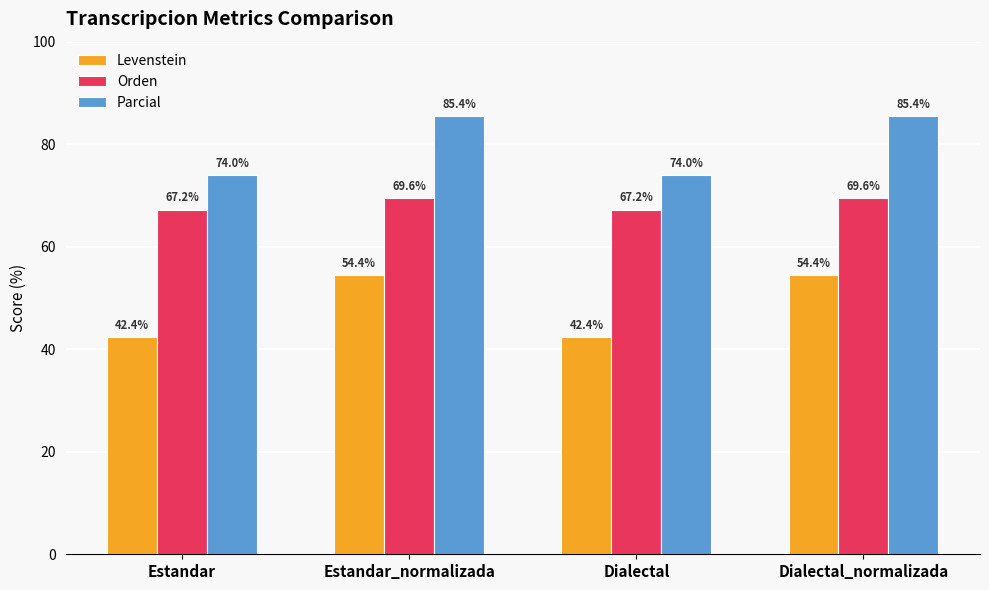

Is it true that Levenstein equals 54.4 at Dialectal_normalizada?

True